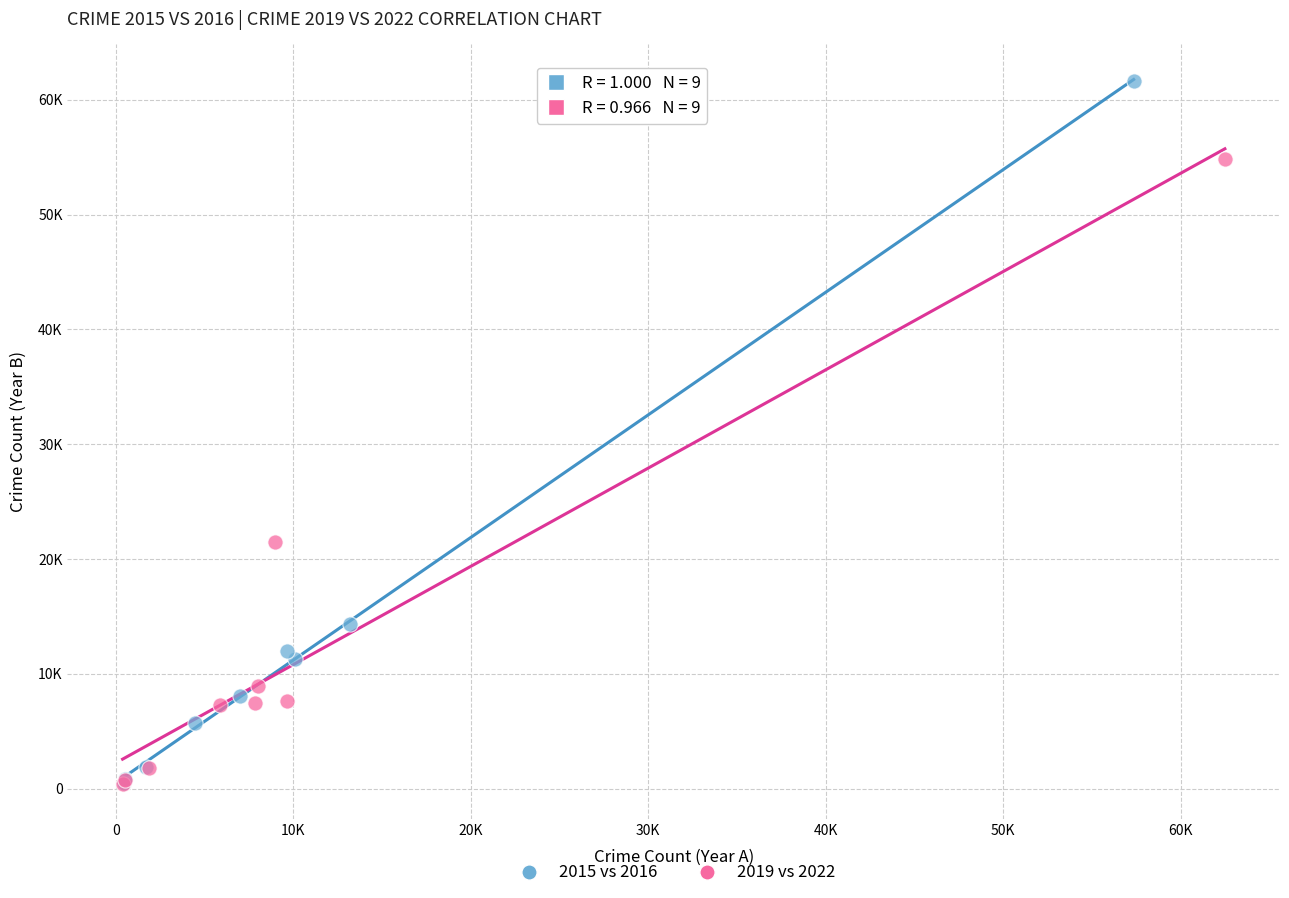

Which series reaches the maximum Y coordinate?

2015 vs 2016